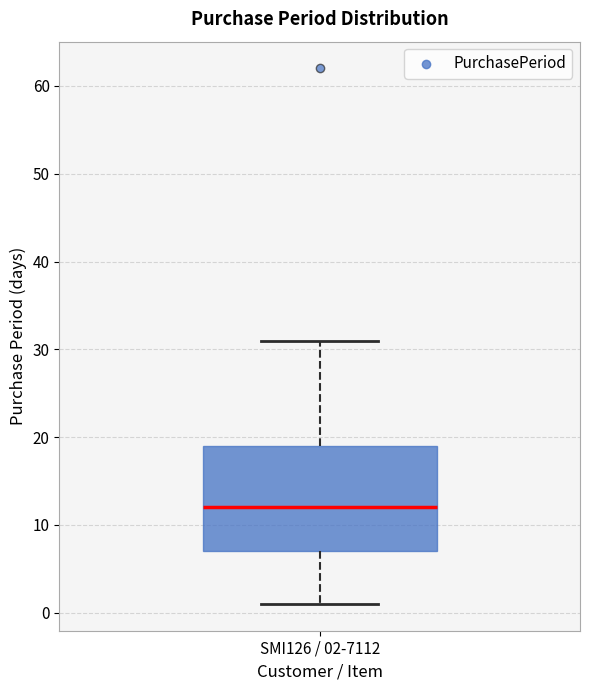

Where does the upper whisker of the box for SMI126 / 02-7112 end on the y-axis? The values are not printed on the chart, so give them approximately, as read against the axis.

31